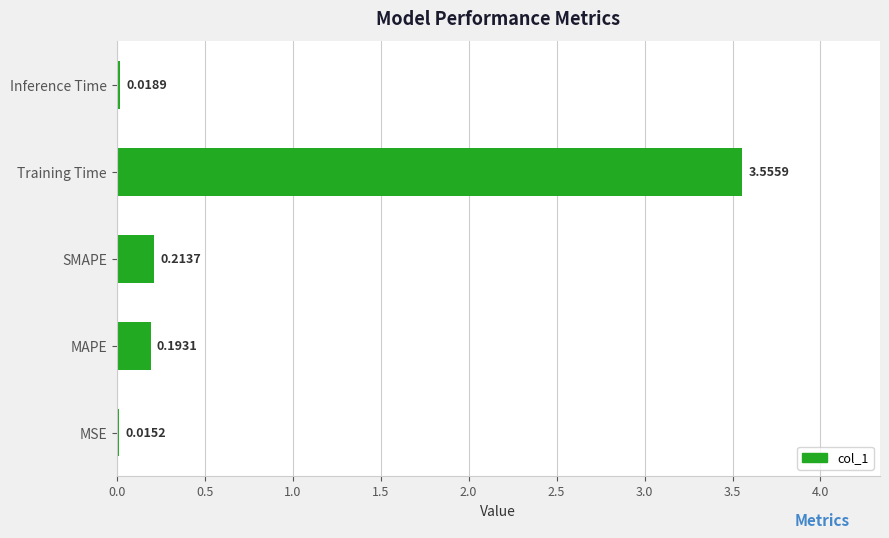

Where is the data nearest to the value 1?

SMAPE